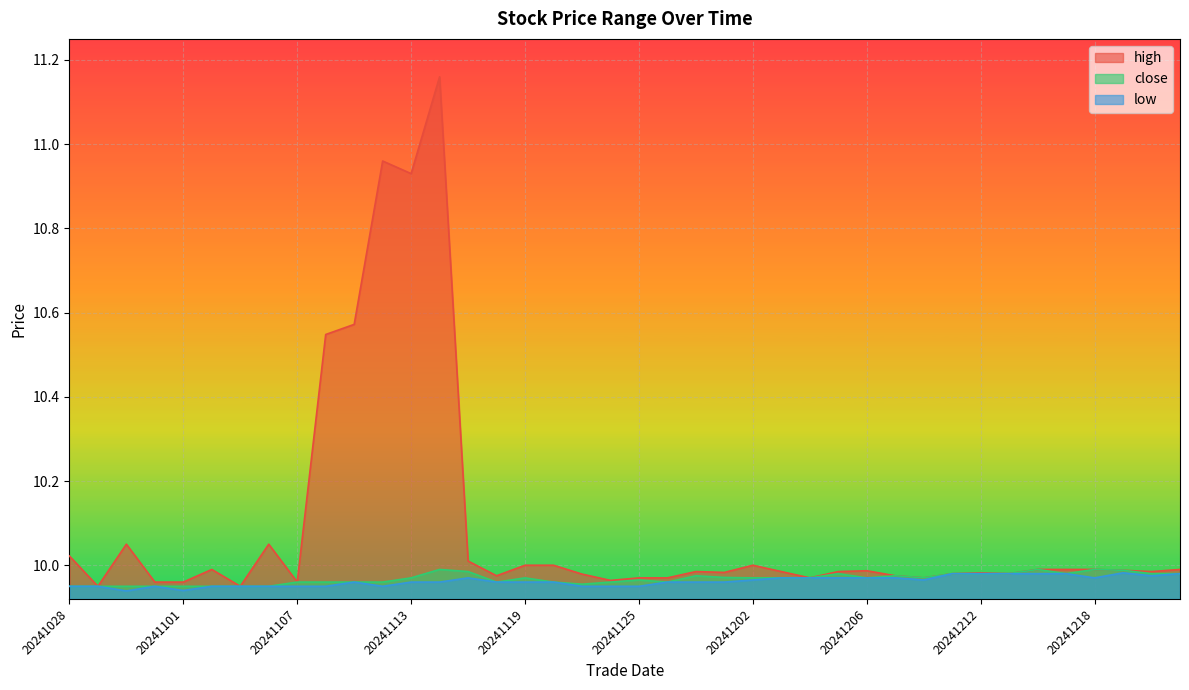

What value does the close series have at 20241211?

10.0